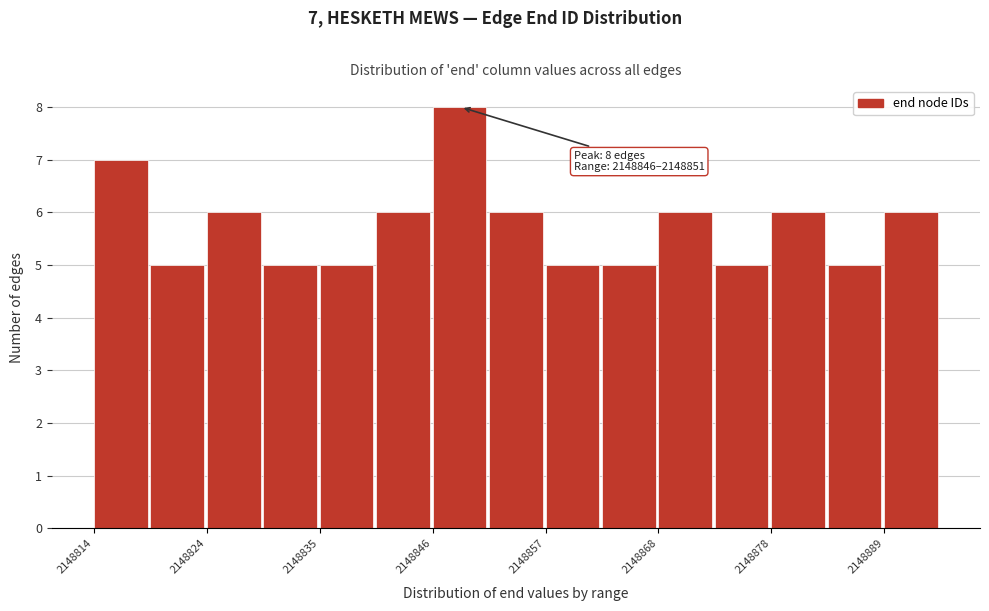

Read against the x-axis, roughly where is the centre of the tallest bar?

2148848